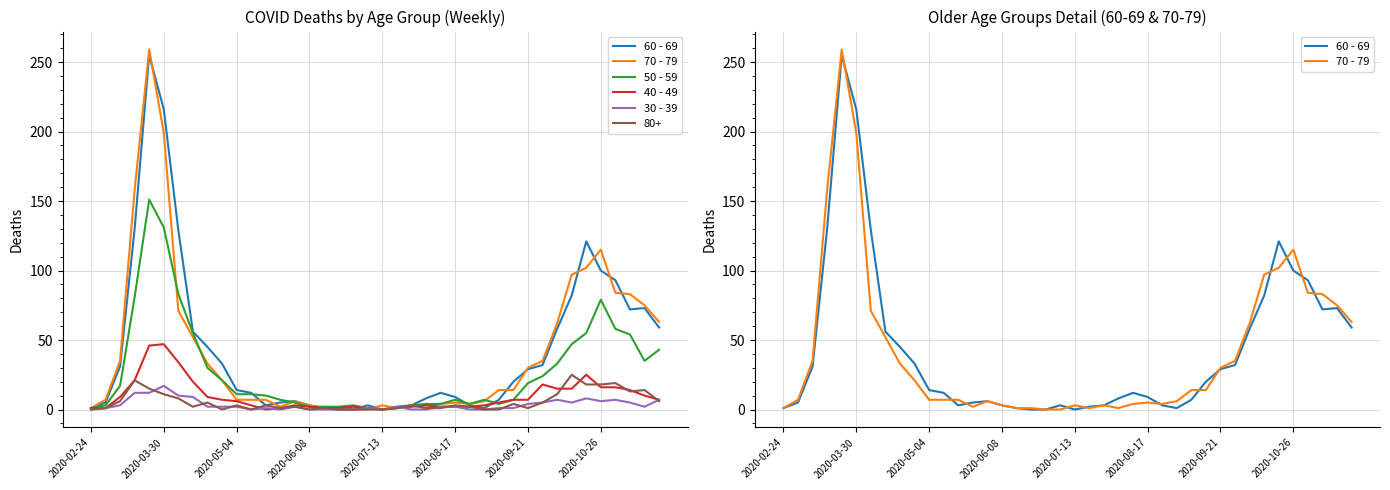

What is the difference between the maximum and second lowest values in the 50 - 59 series?

150